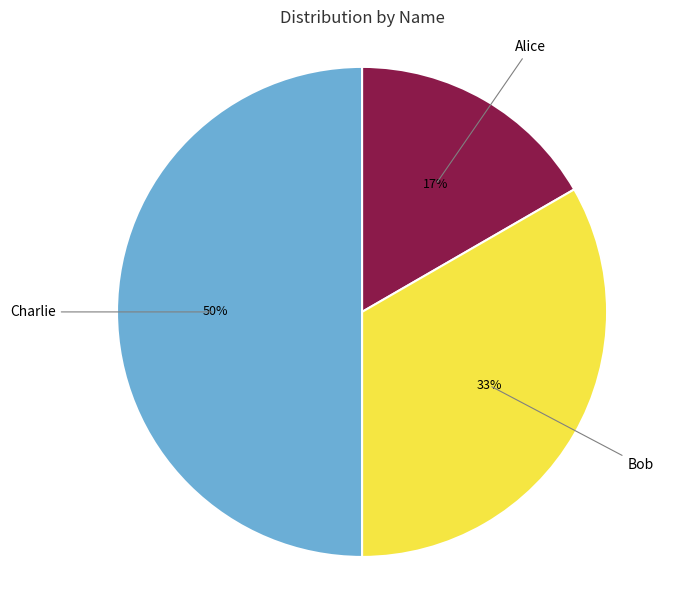

Which category has the smallest portion of the pie?

Alice